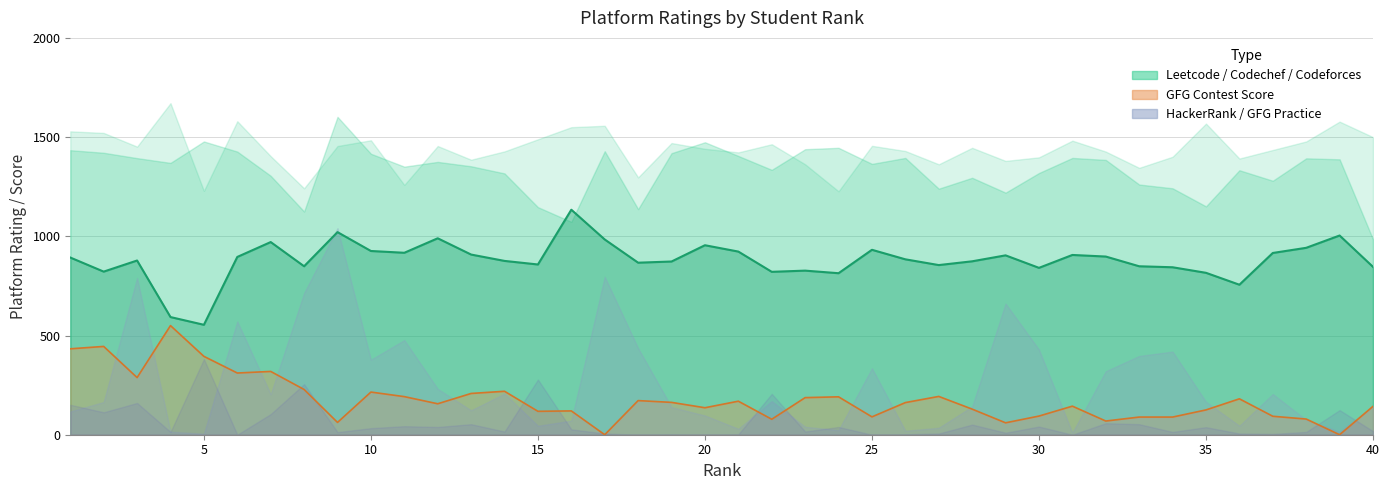

Count the number of categories in the chart.

40